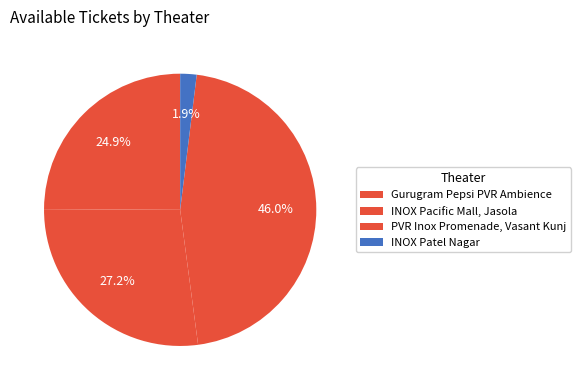

How many slices are in this pie chart?

4